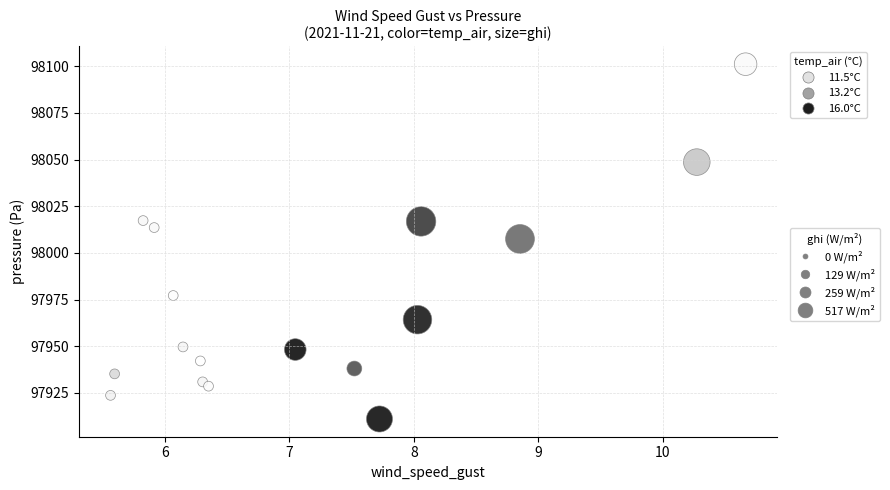

What is the range of Y values (max minus min)?

190.1